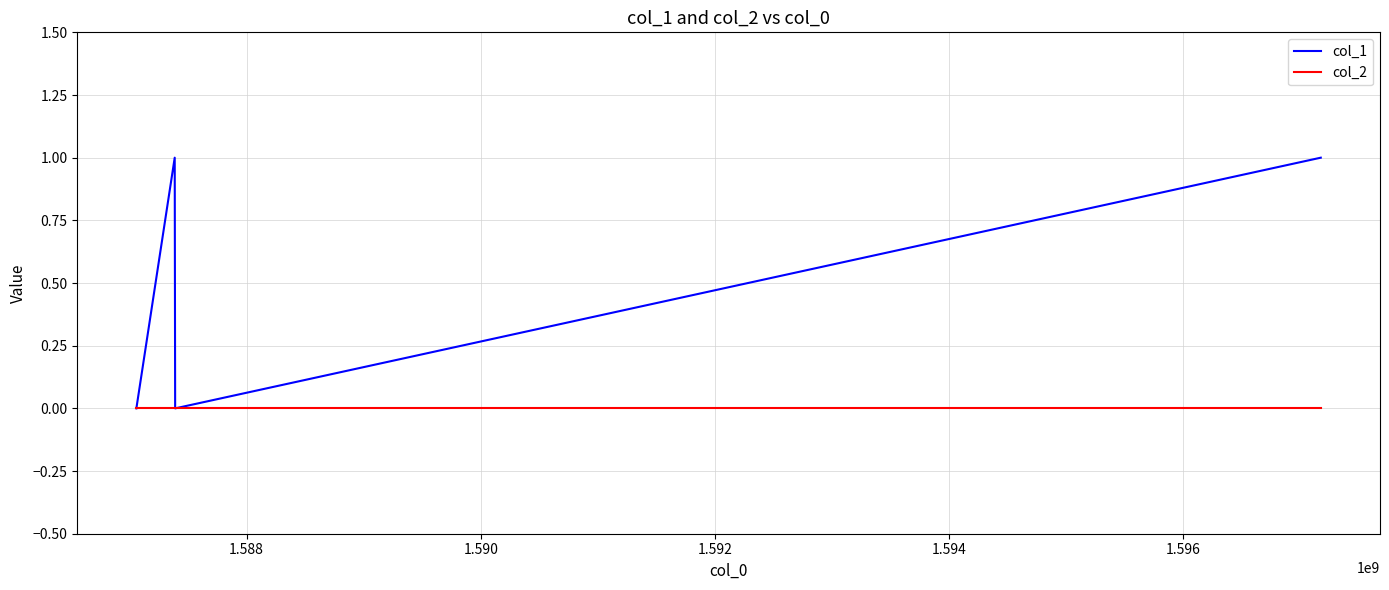

Which series has the largest total across all categories?

col_1